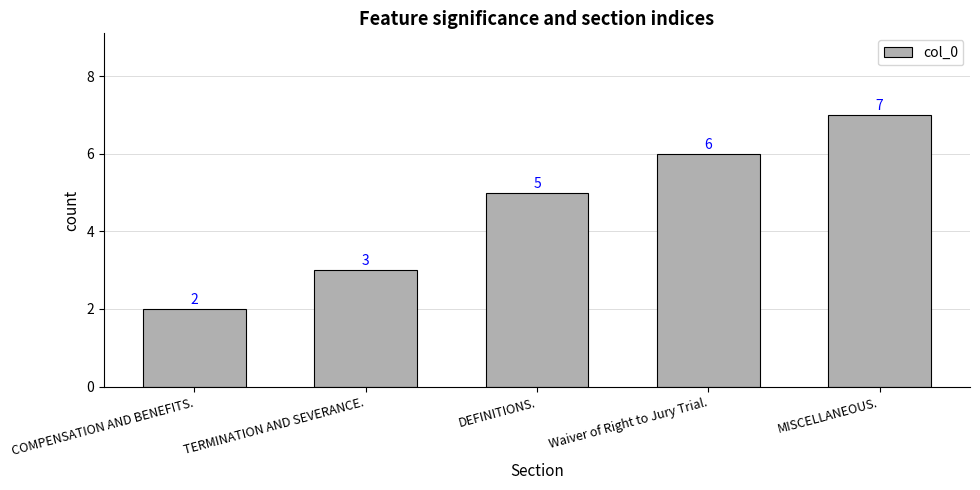

What is the minimum value shown in the chart?

2